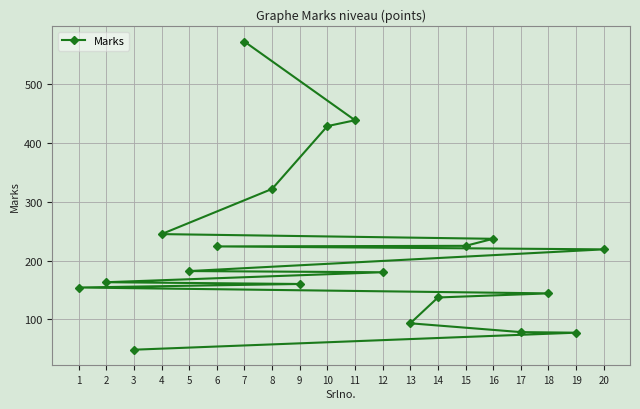

True or false: the data has more than 1 interior local peaks.

False